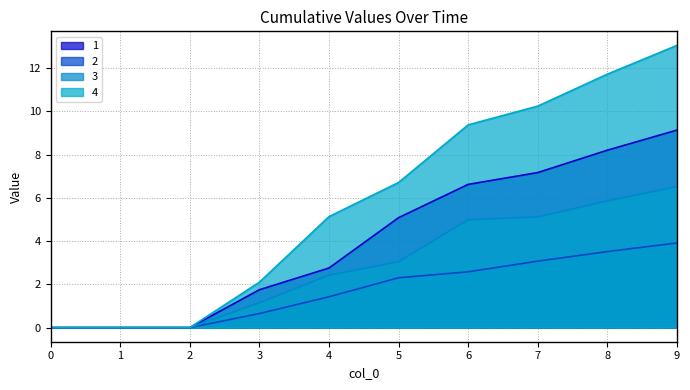

What are all the series names shown in the legend?

1, 2, 3, 4